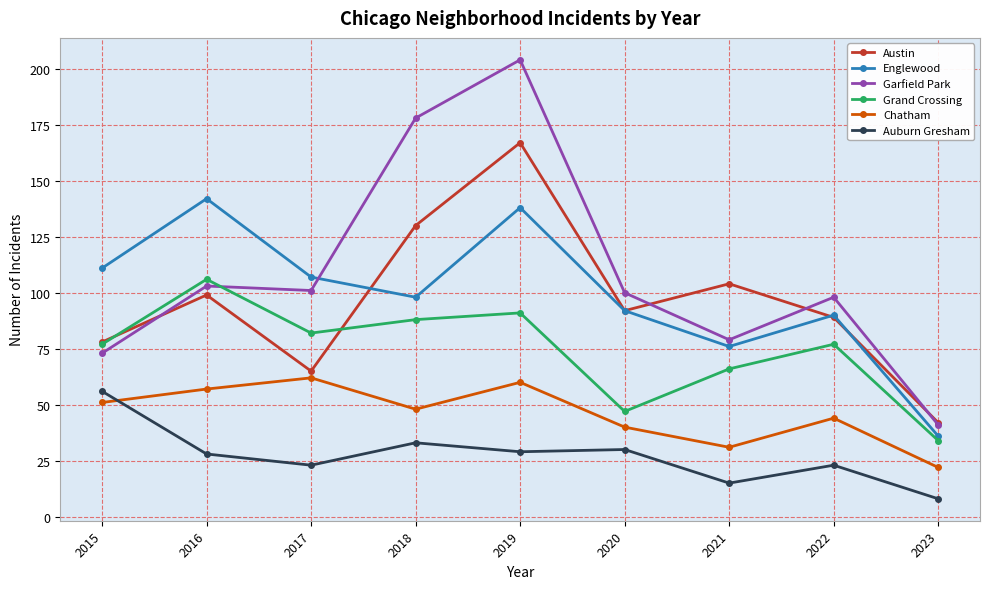

At which category does the chart reach its peak across all series?

2019